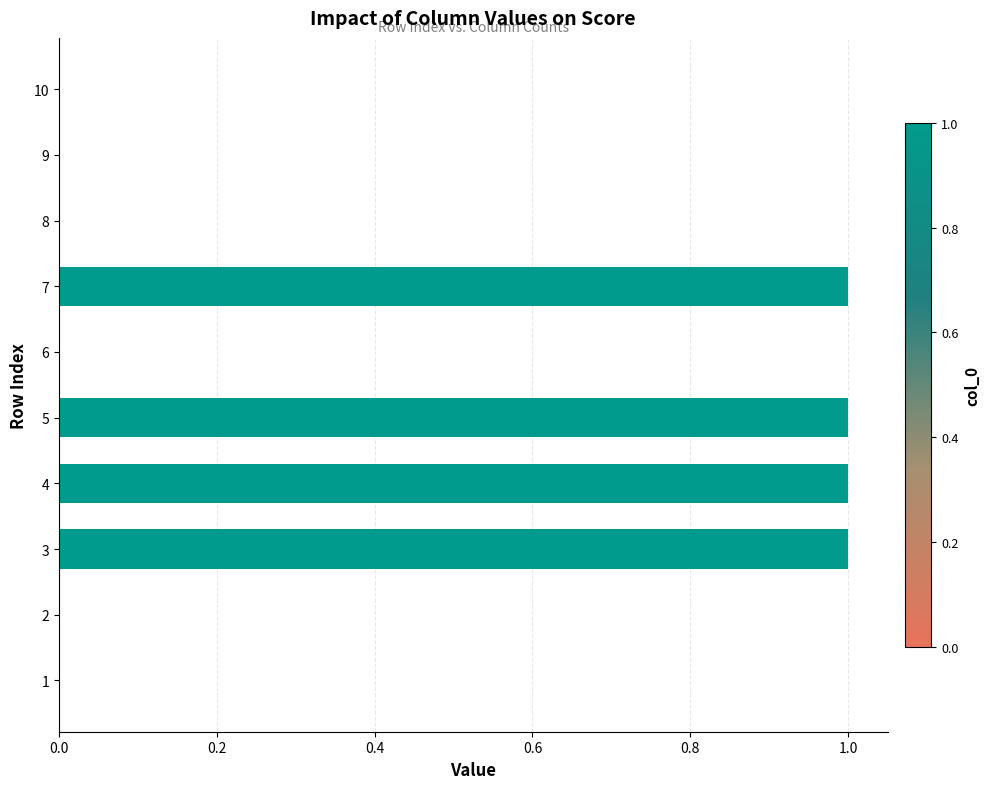

The value at 7 is 0. True or false?

False